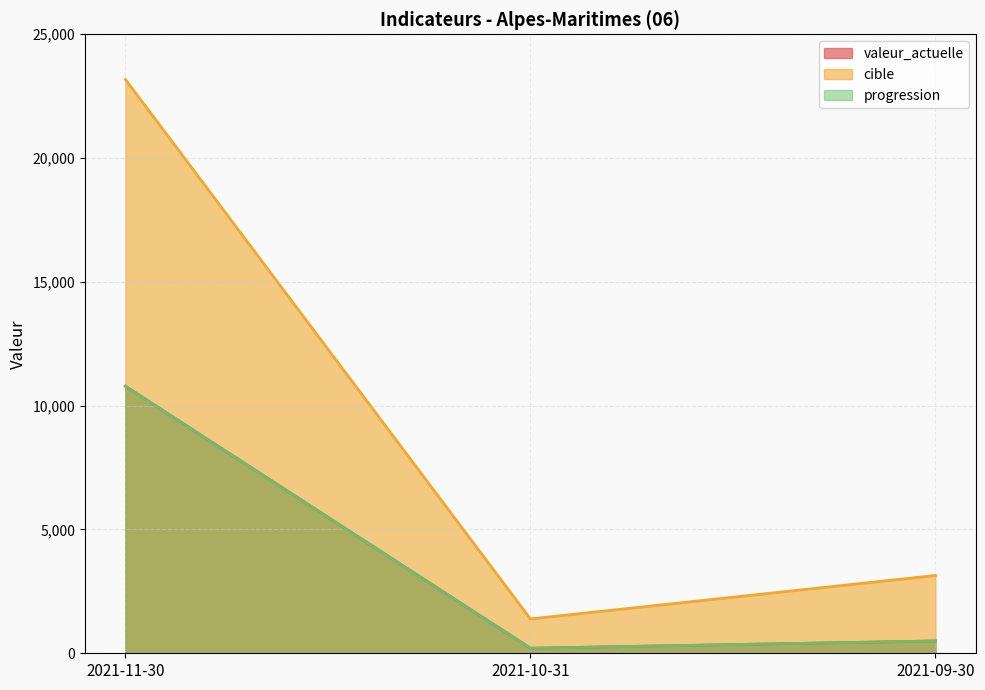

What is the sum of the progression values at 2021-11-30 and 2021-09-30?

11281